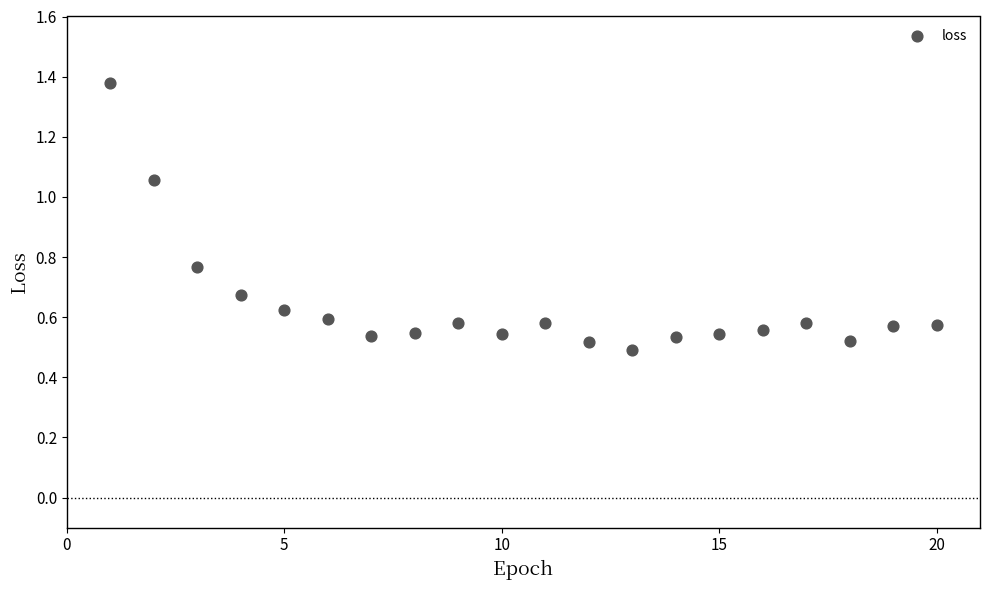

What is the range of X values (max minus min)?

19.0